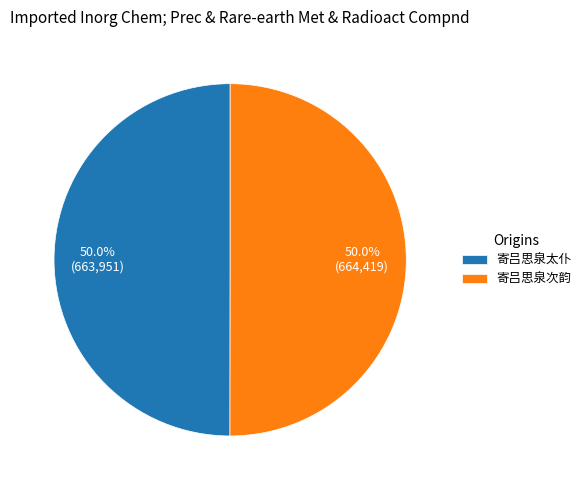

How many slices are in this pie chart?

2